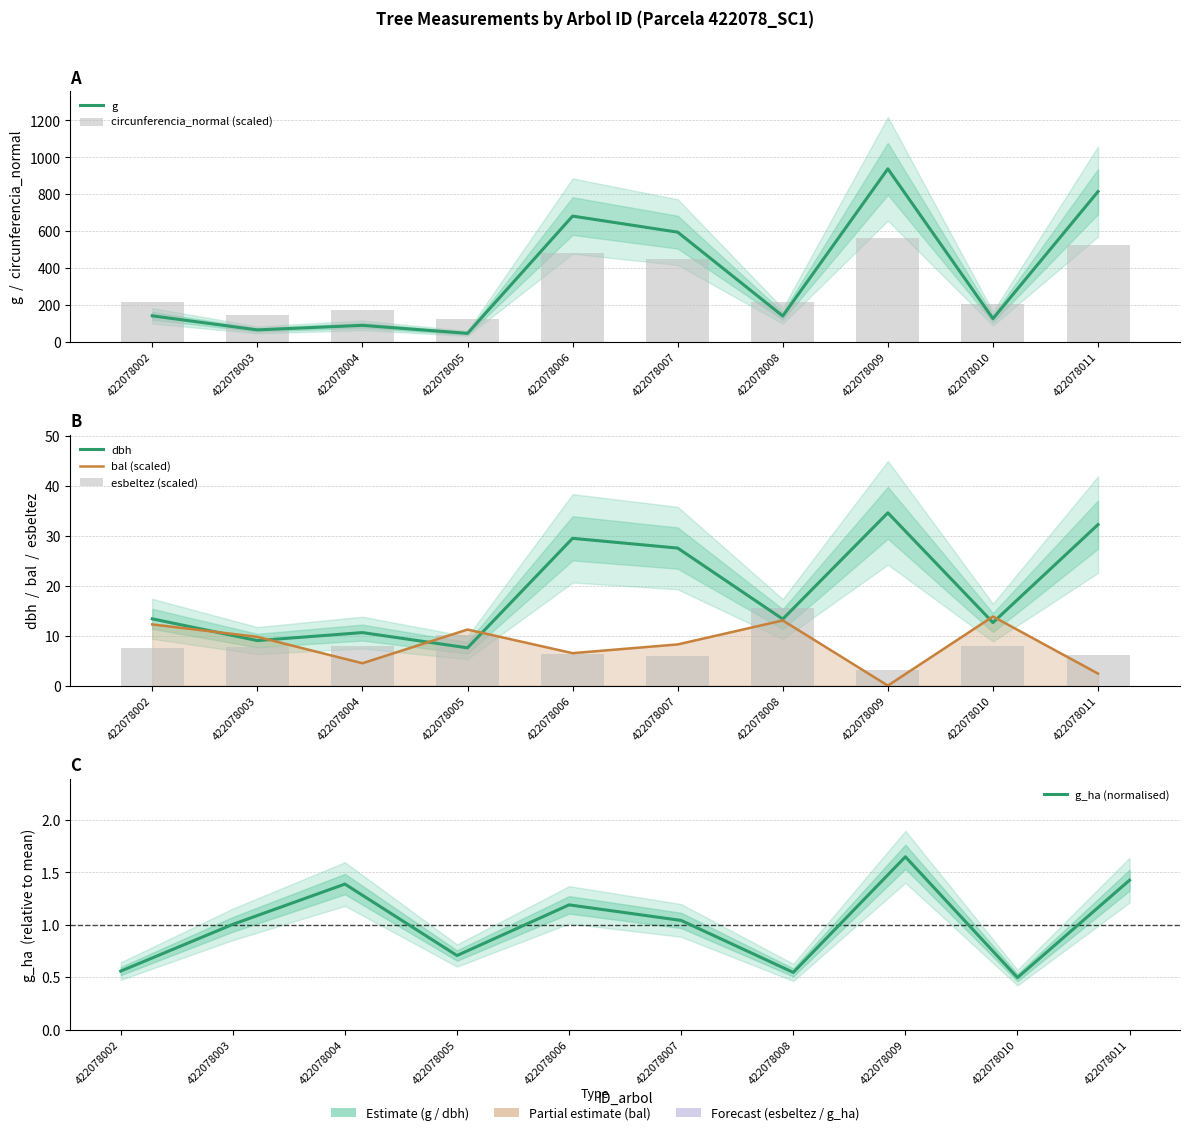

What is the value of the g bar at the 3rd from the left?

88.2